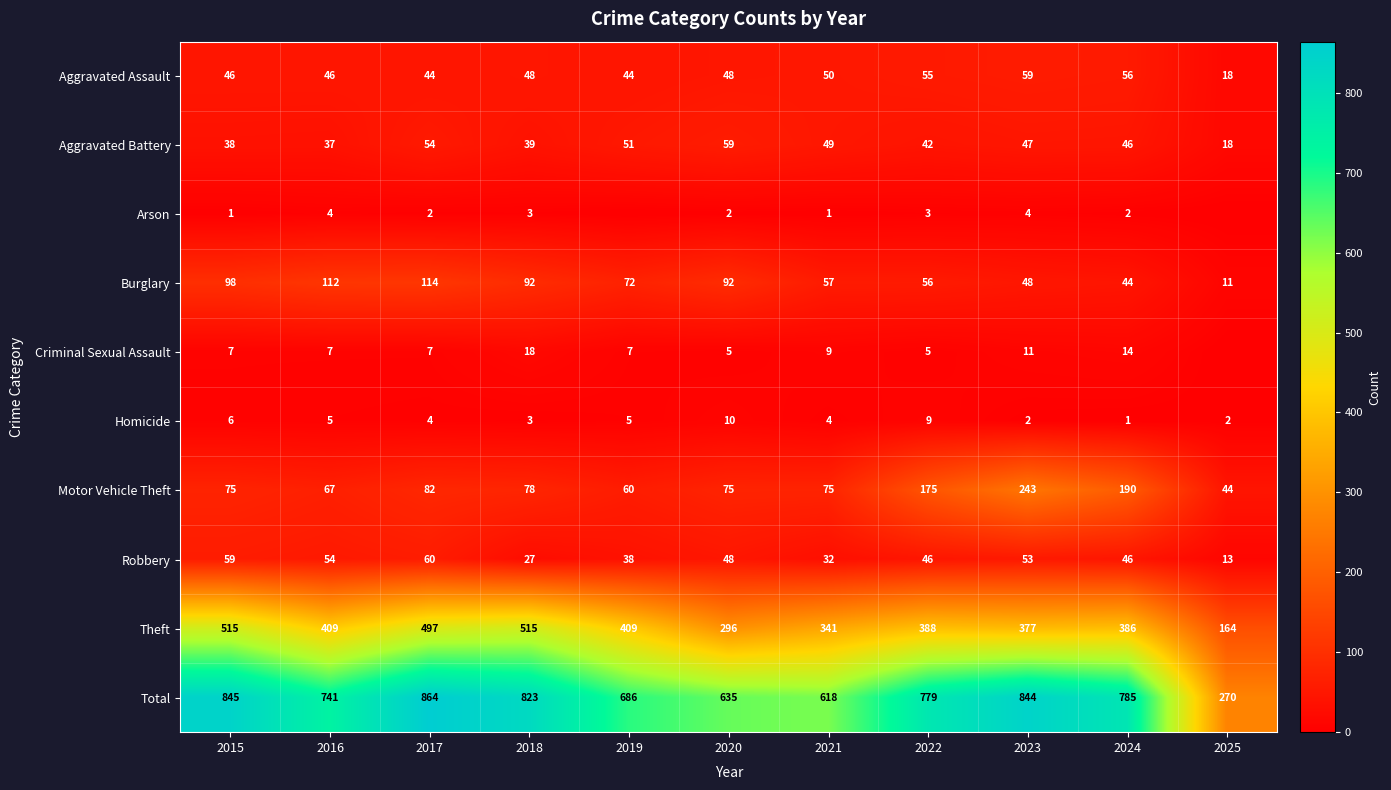

Which label corresponds to the largest value in the chart?

2017